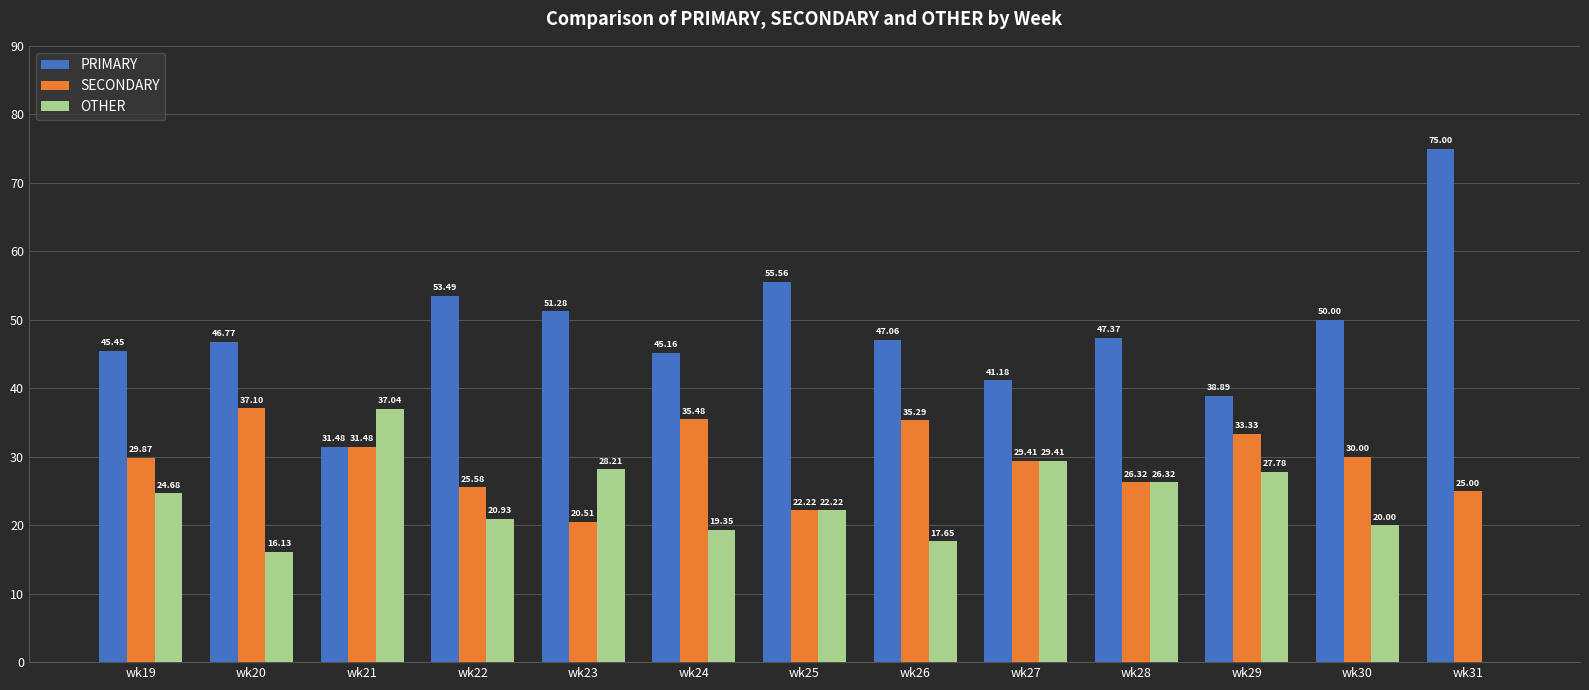

Which series changed the most between wk27 and wk28?

PRIMARY